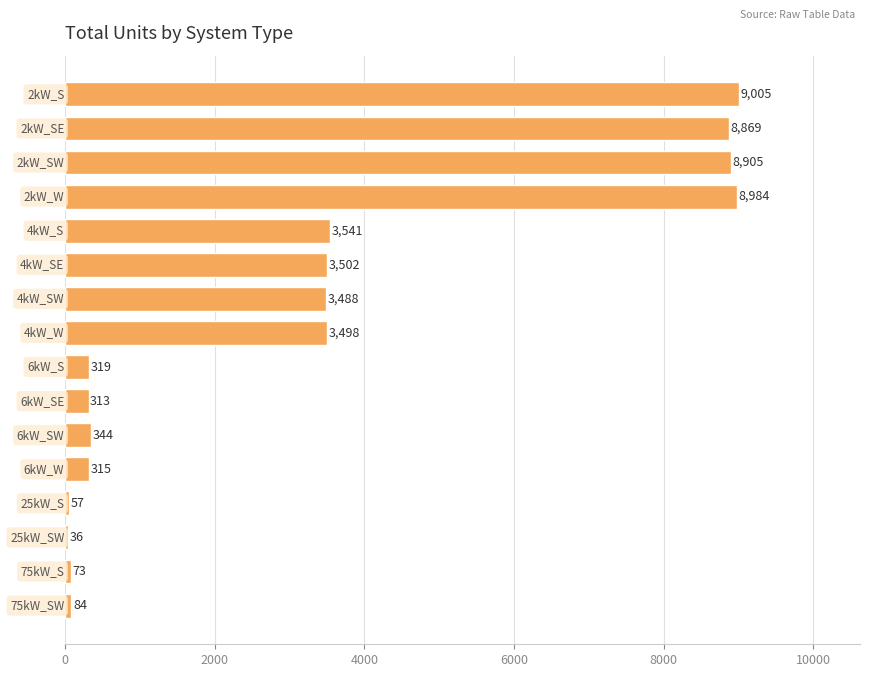

What is the value of the 15th bar from the top?

73